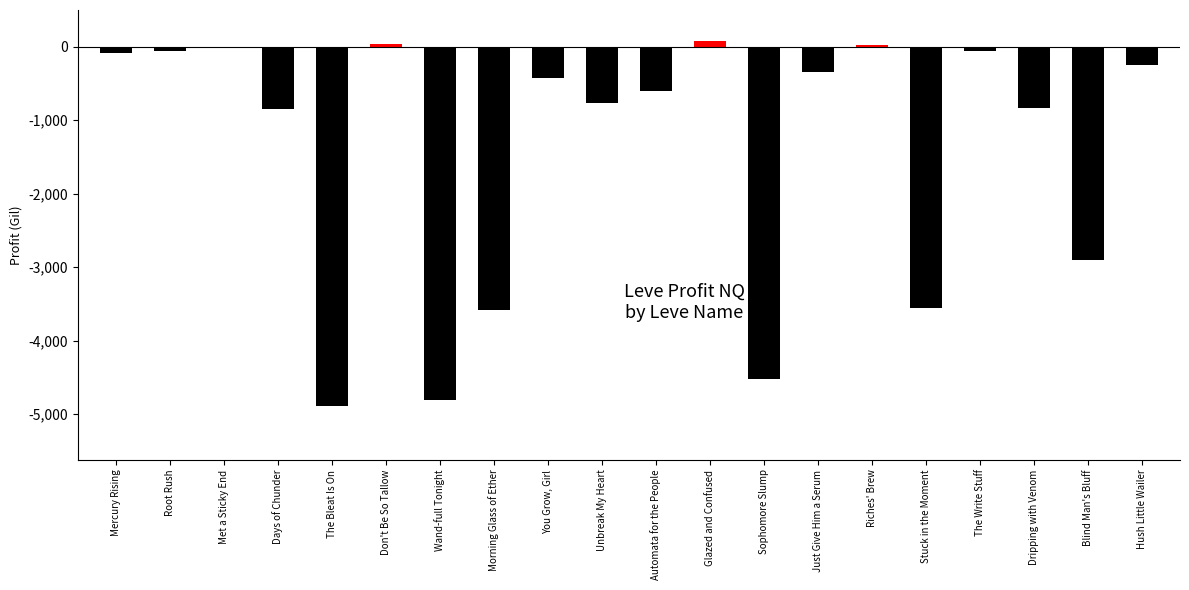

Where is the data nearest to the value -2401?

Blind Man's Bluff